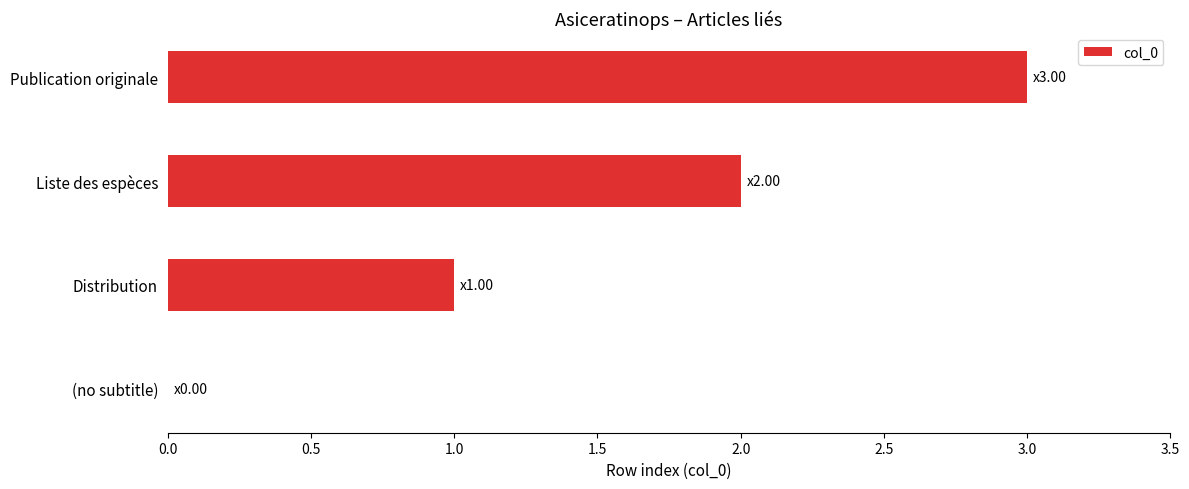

The chart shows a value of 1 at Distribution. True or false?

True